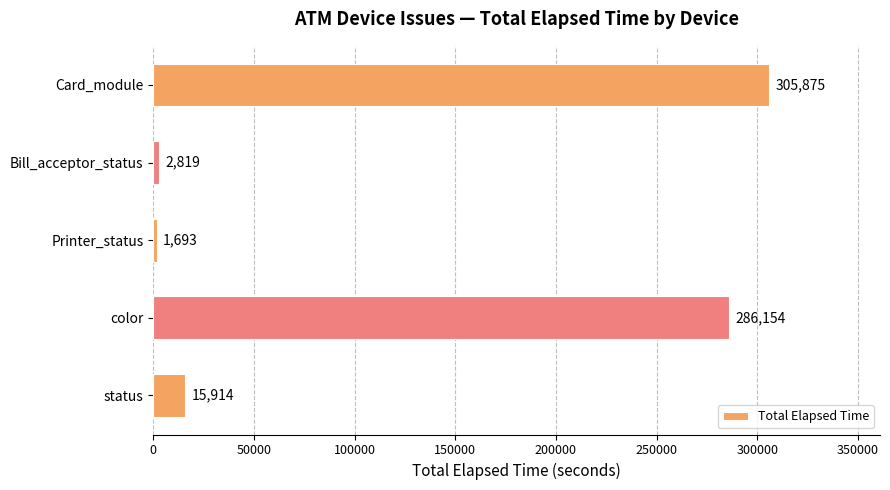

What is the ratio of the value at color to the value at Card_module?

0.9